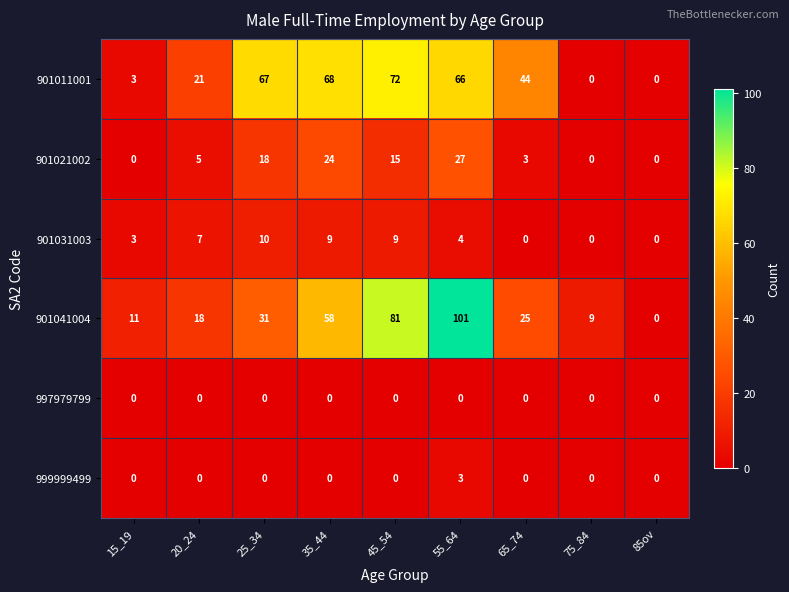

What value does the 901041004 series have at 35_44, to the nearest 10?

60